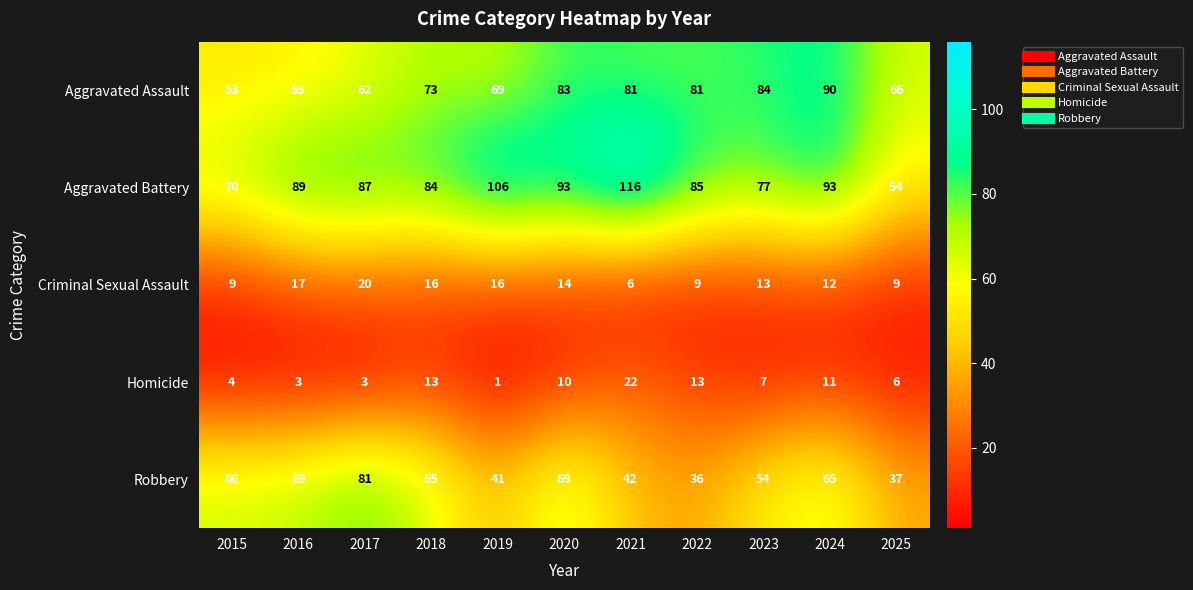

Is it true that Homicide equals 7 at 2023?

True